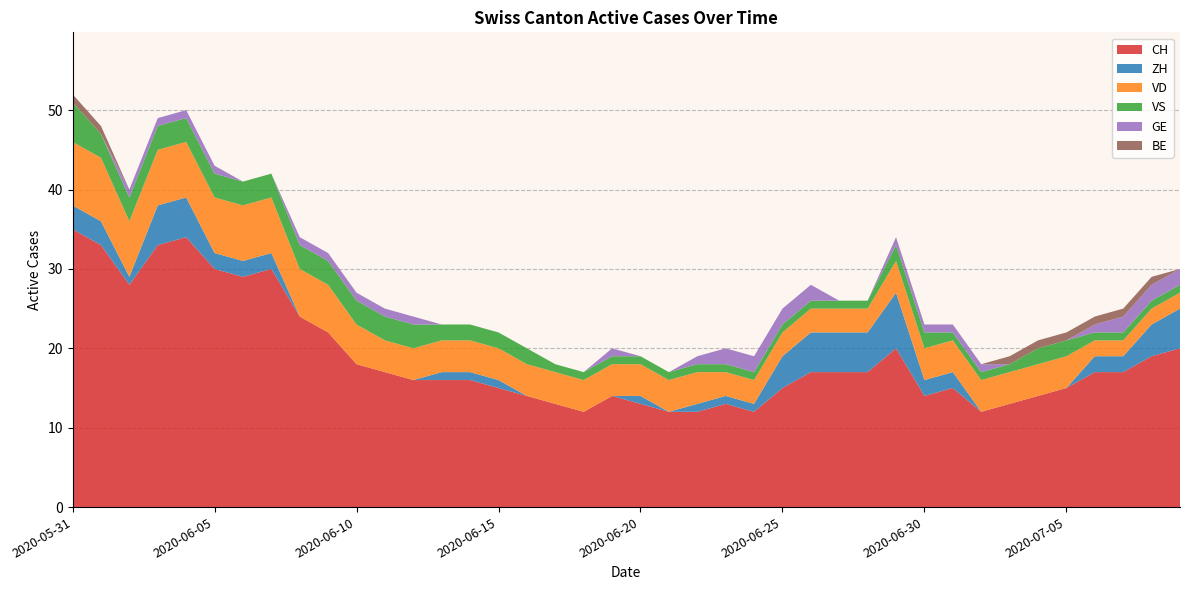

Reading left to right, transcribe all the data shown in this chart.

CH: 35	33	28	33	34	30	29	30	24	22	18	17	16	16	16	15	14	13	12	14	13	12	12	13	12	15	17	17	17	20	14	15	12	13	14	15	17	17	19	20
ZH: 3	3	1	5	5	2	2	2	0	0	0	0	0	1	1	1	0	0	0	0	1	0	1	1	1	4	5	5	5	7	2	2	0	0	0	0	2	2	4	5
VD: 8	8	7	7	7	7	7	7	6	6	5	4	4	4	4	4	4	4	4	4	4	4	4	3	3	3	3	3	3	4	4	4	4	4	4	4	2	2	2	2
VS: 5	3	3	3	3	3	3	3	3	3	3	3	3	2	2	2	2	1	1	1	1	1	1	1	1	1	1	1	1	2	2	1	1	1	2	2	1	1	1	1
GE: 0	0	1	1	1	1	0	0	1	1	1	1	1	0	0	0	0	0	0	1	0	0	1	2	2	2	2	0	0	1	1	1	1	0	0	0	1	2	2	2
BE: 1	1	0	0	0	0	0	0	0	0	0	0	0	0	0	0	0	0	0	0	0	0	0	0	0	0	0	0	0	0	0	0	0	1	1	1	1	1	1	0